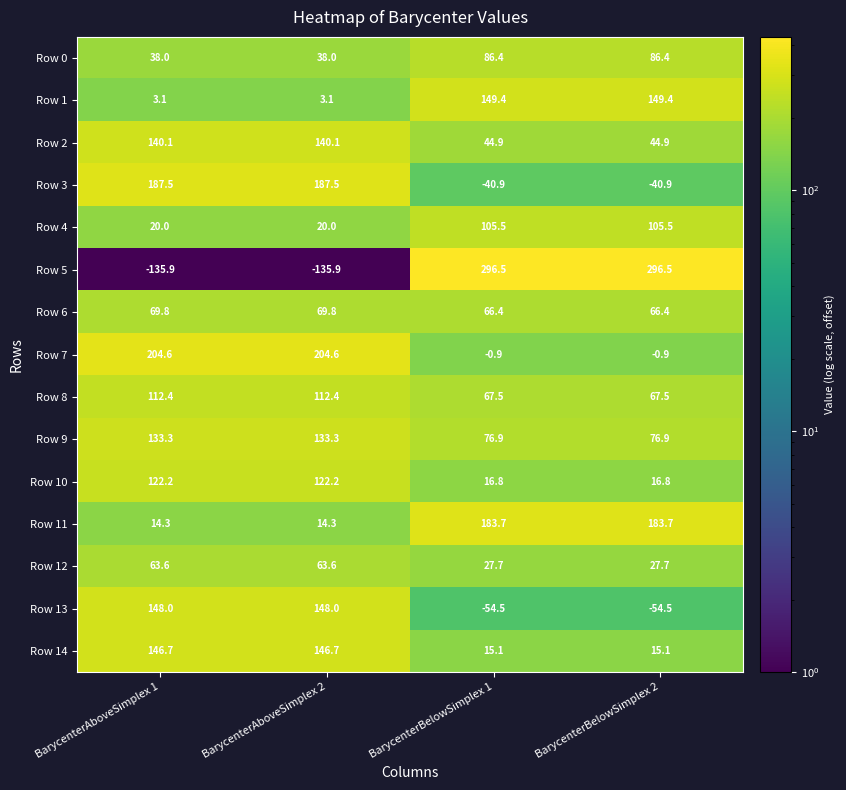

List the series in order of their peak value, lowest first.

Row 12, Row 6, Row 0, Row 4, Row 8, Row 10, Row 9, Row 2, Row 14, Row 13, Row 1, Row 11, Row 3, Row 7, Row 5